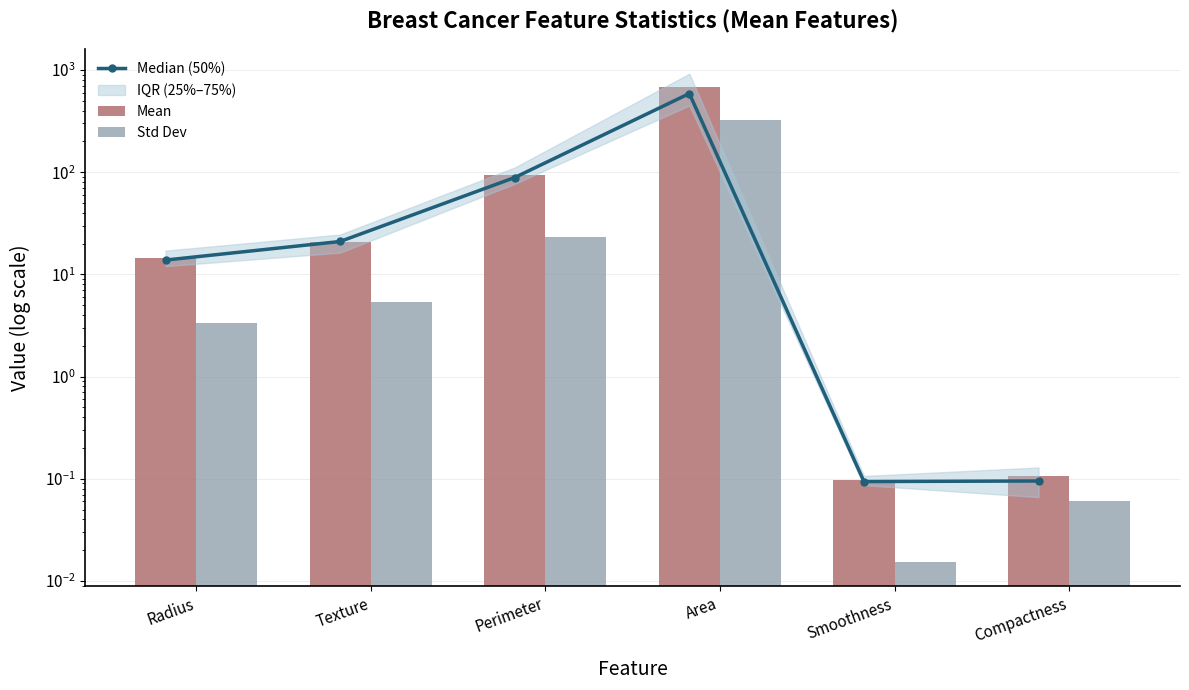

What is the difference between the maximum and second lowest values in the Mean series?

683.8